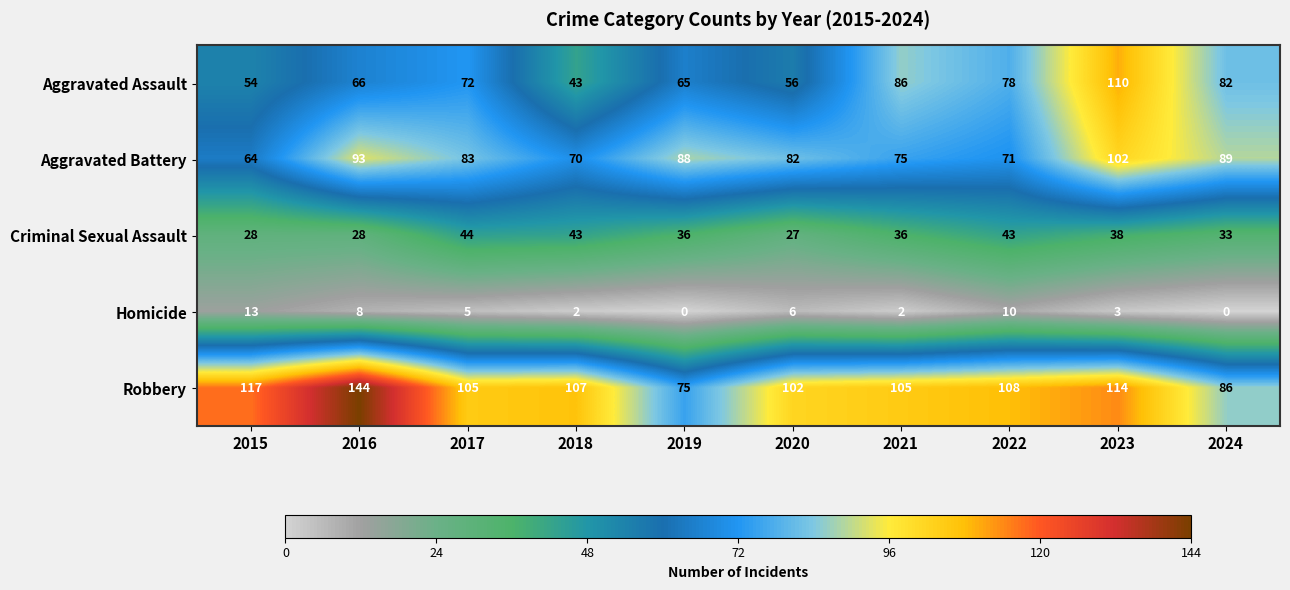

True or false: Homicide has a value of 1 at 2023.

False